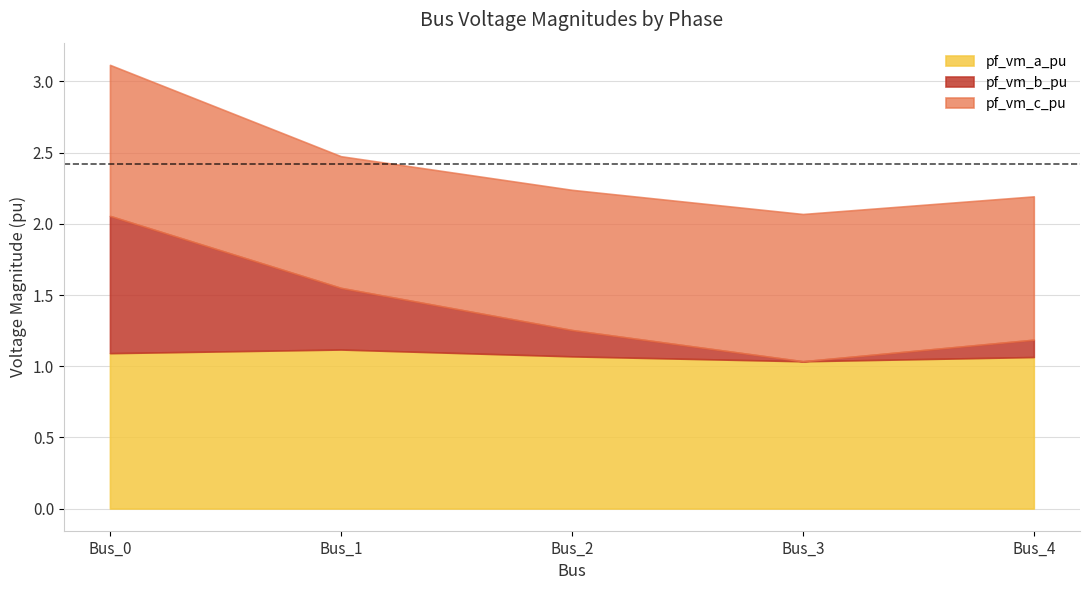

True or false: pf_vm_a_pu and pf_vm_c_pu cross at least once.

True